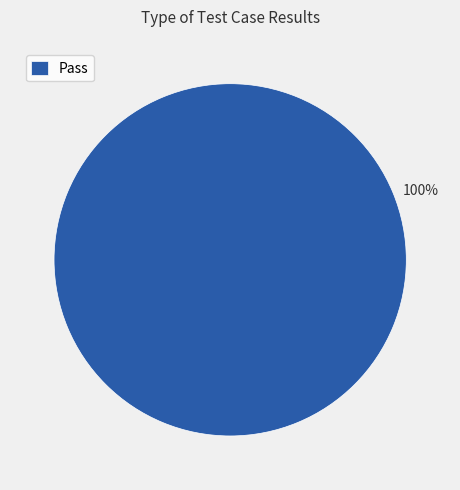

How many slices are in this pie chart?

1